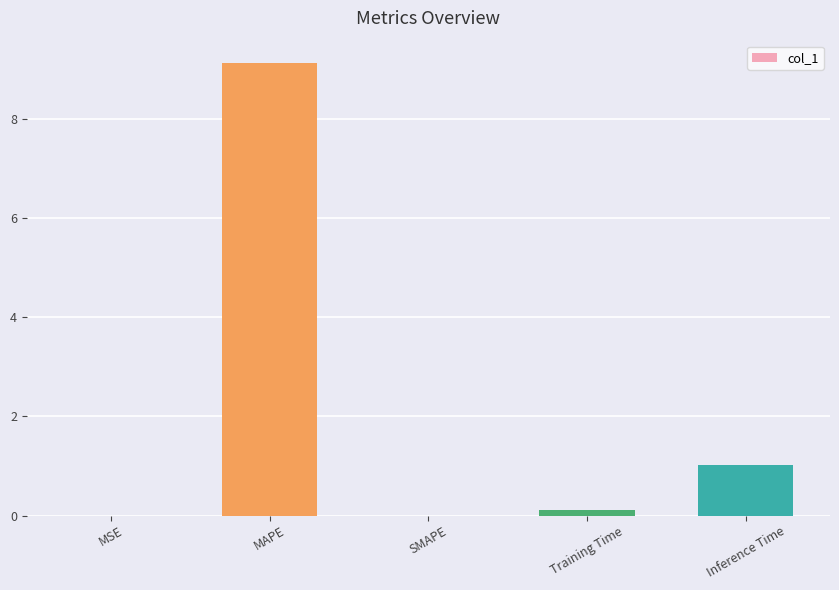

How many series are shown in this chart?

1